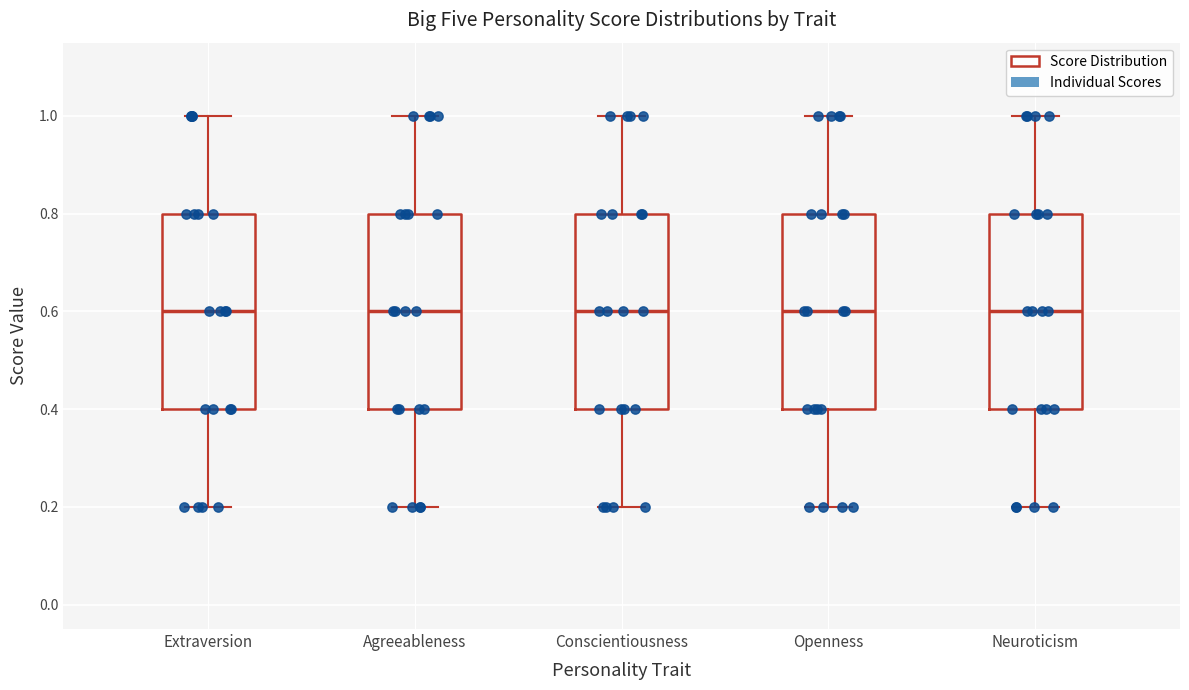

Where is the upper edge of the box for Conscientiousness on the y-axis? The values are not printed on the chart, so give them approximately, as read against the axis.

0.8